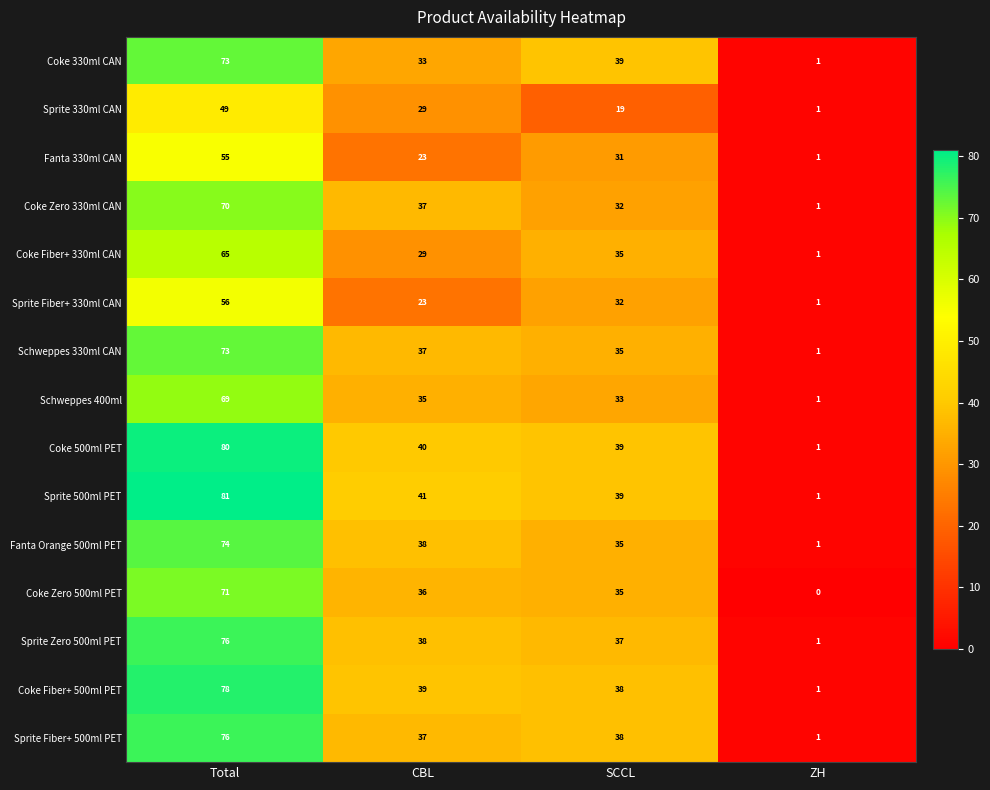

Where does the Fanta 330ml CAN series first go above 31?

Total